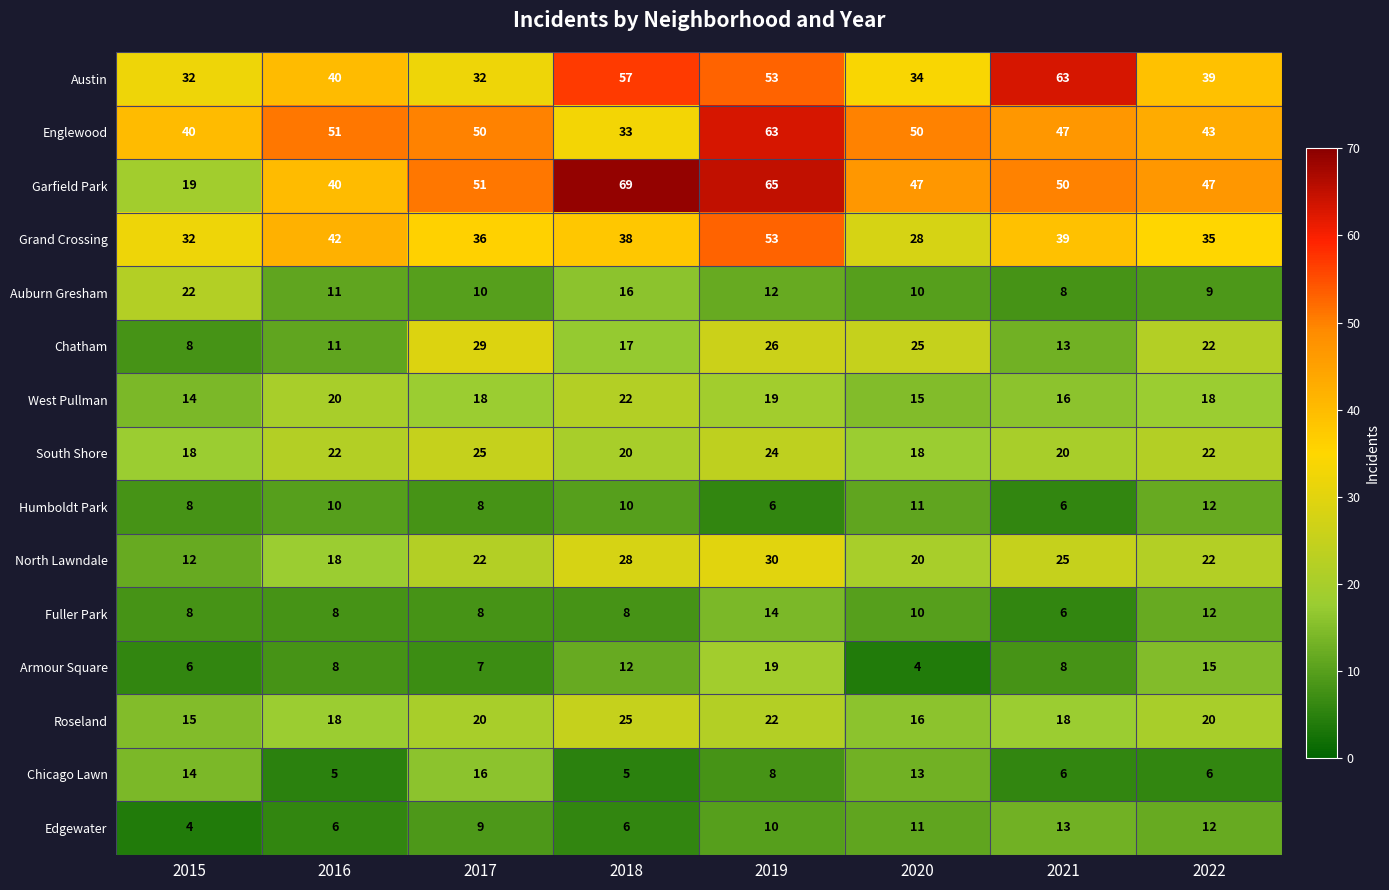

What is the difference between the second highest and second lowest values in the North Lawndale series?

10